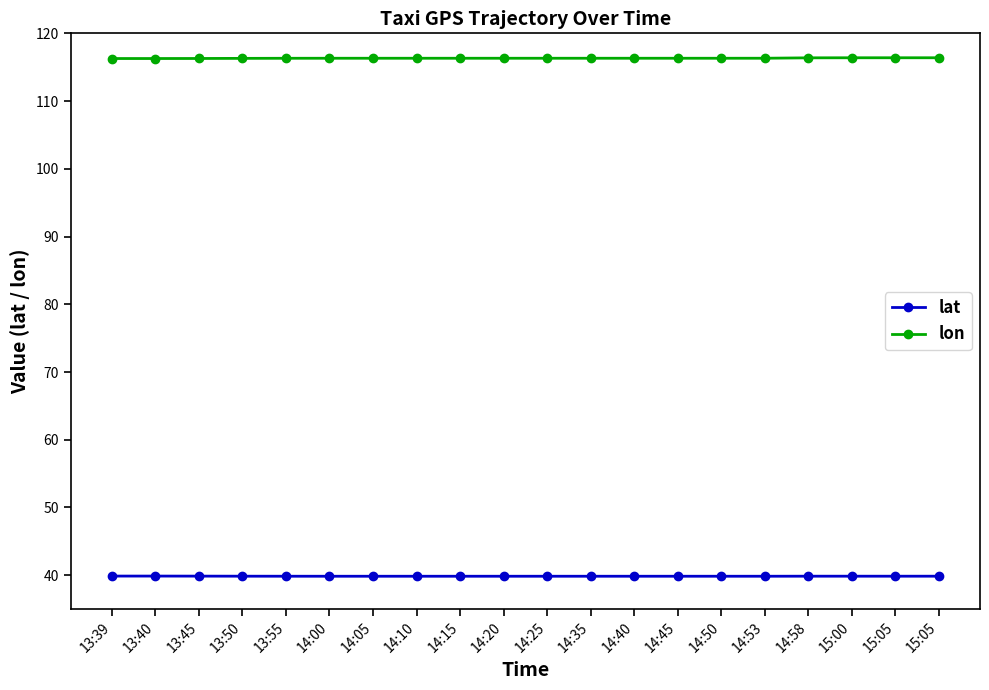

At which category does lat reach its first local peak?

14:35